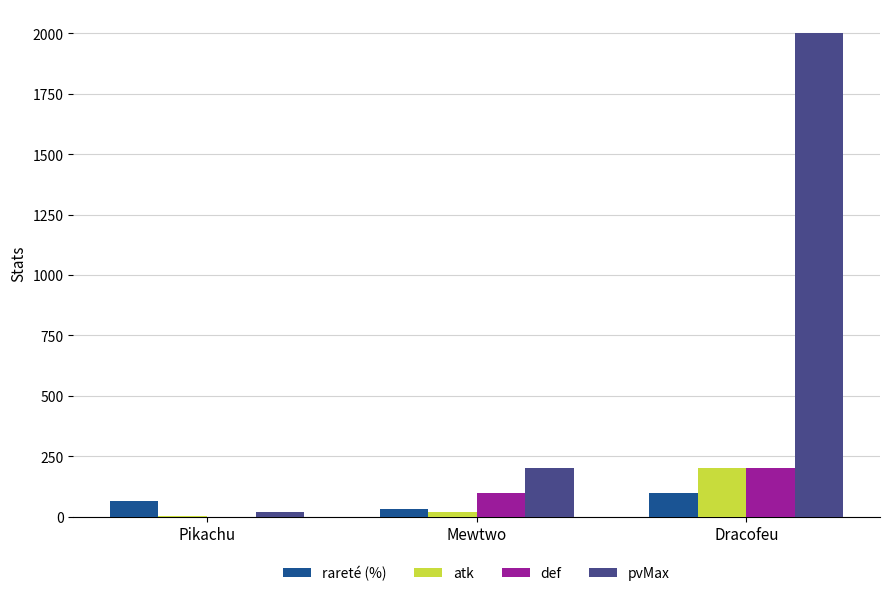

Is it true that pvMax equals 20.0 at Pikachu?

True